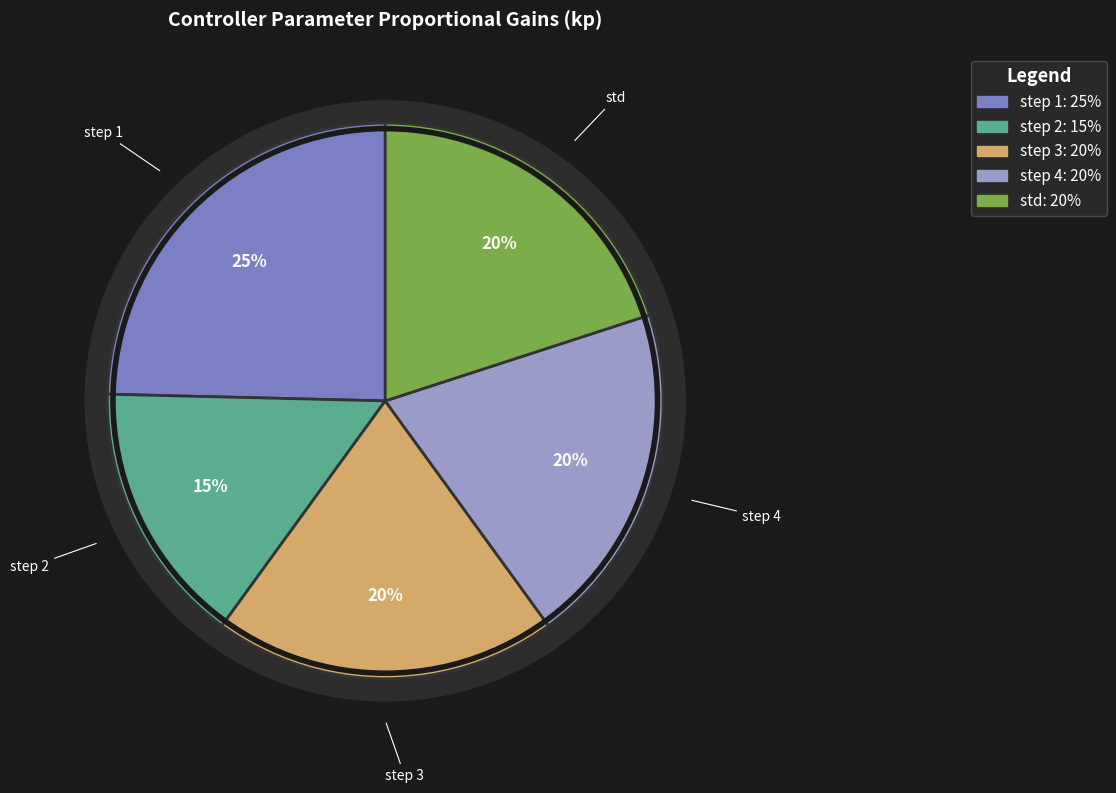

Rank the categories by value from highest to lowest.

step 1, step 3, step 4, std, step 2